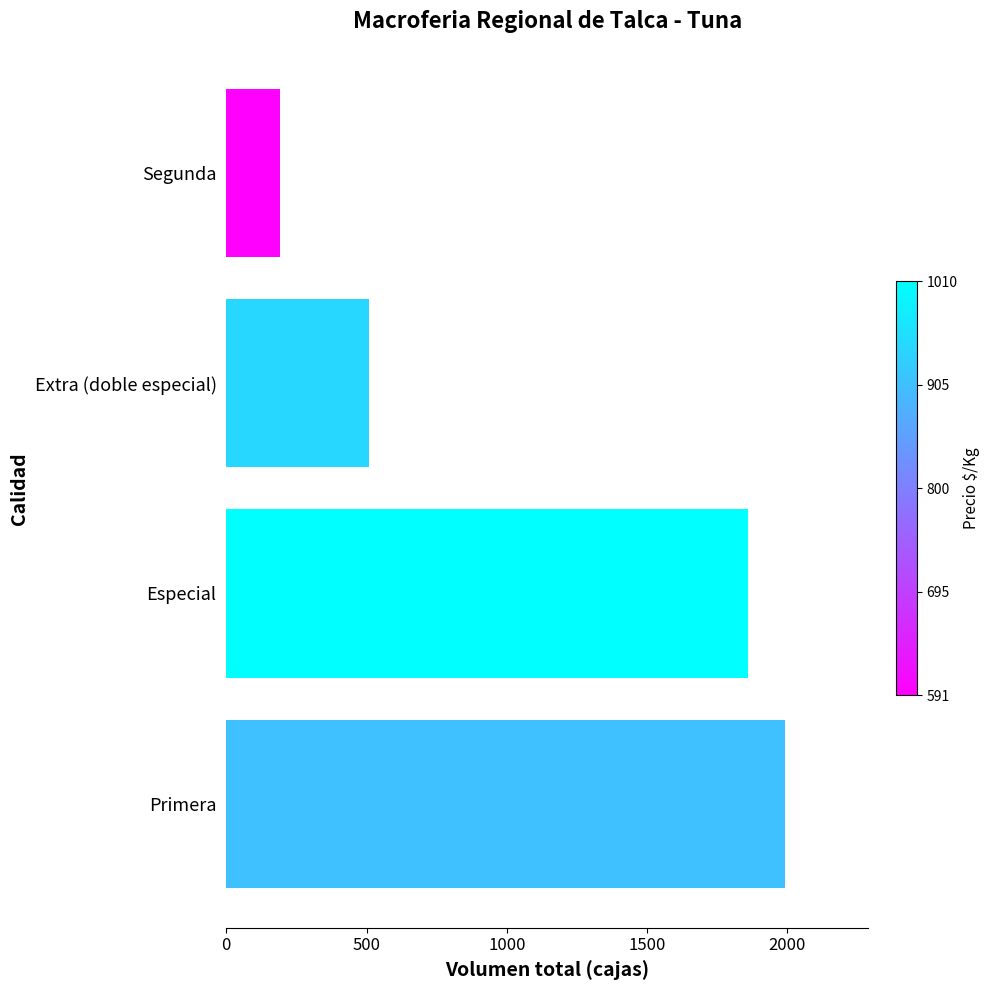

What is the maximum value shown in the chart?

1990